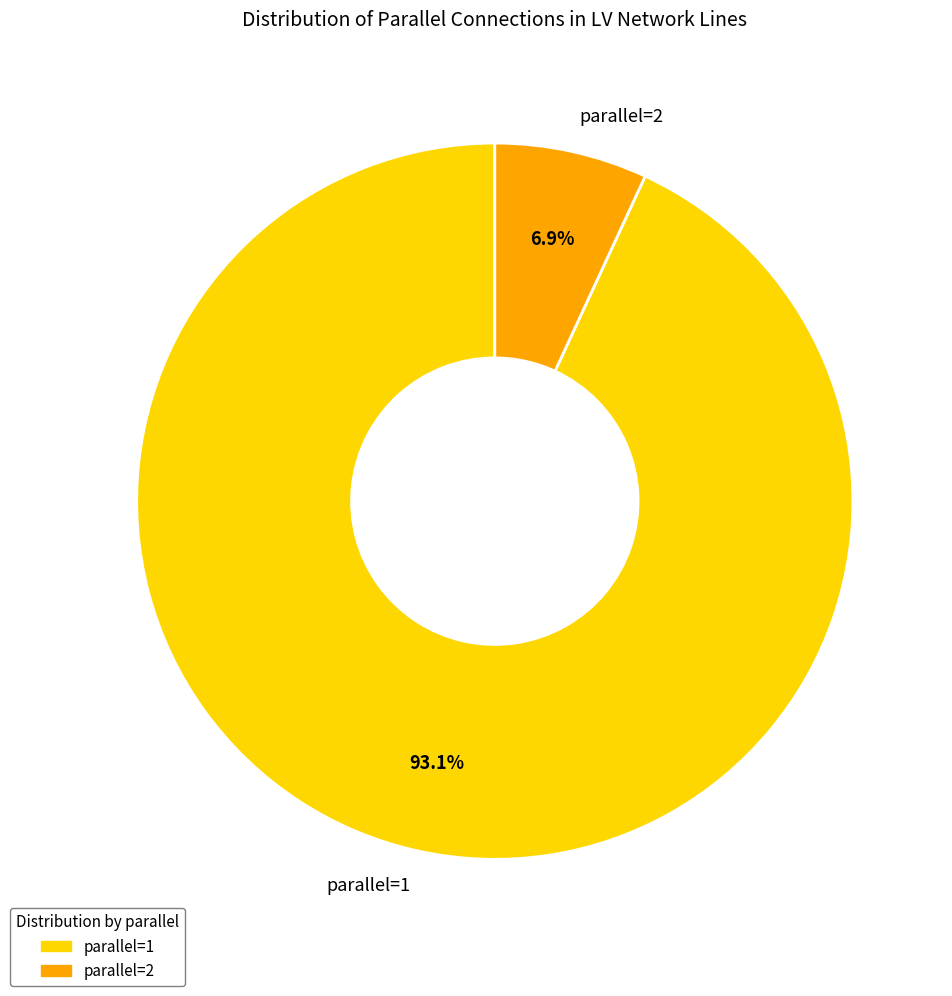

Which slice represents more than half of the pie?

parallel=1